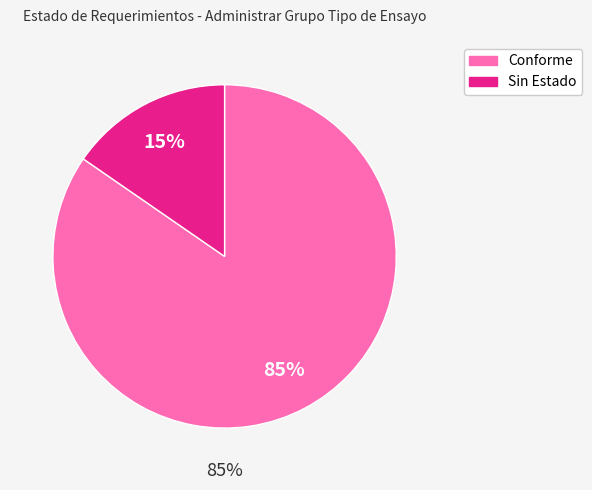

Is it true that Conforme is 85% of the pie?

True